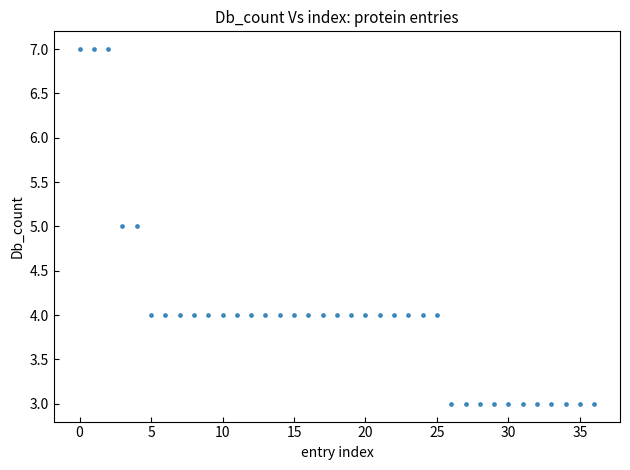

What is the range of Y values (max minus min)?

4